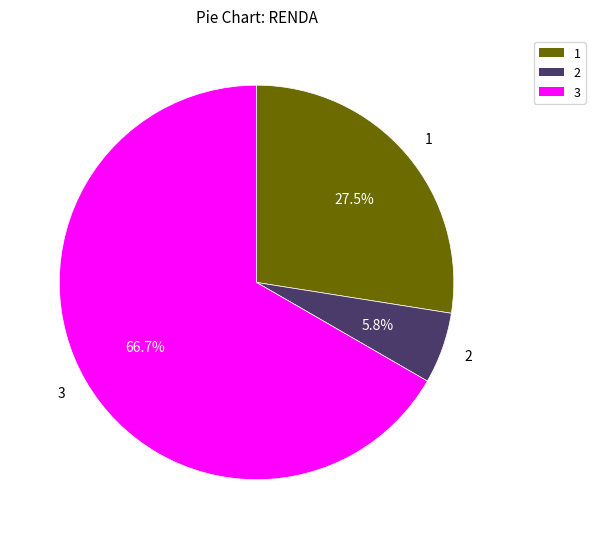

To the nearest percent, what portion does 2 represent?

6%